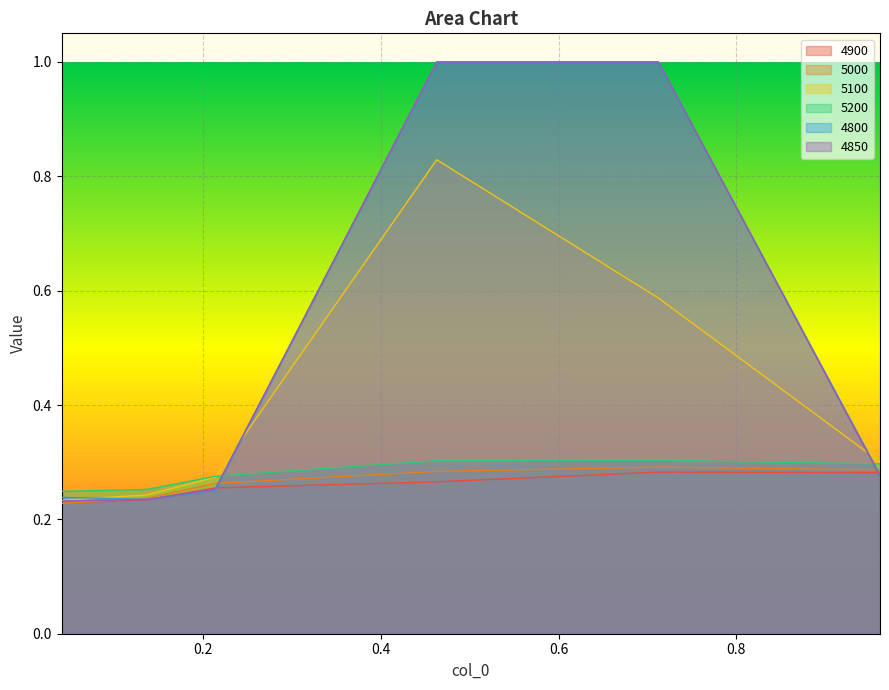

Rank the series at 0.463013698630137 from lowest to highest value.

4900, 5000, 5200, 5100, 4800, 4850